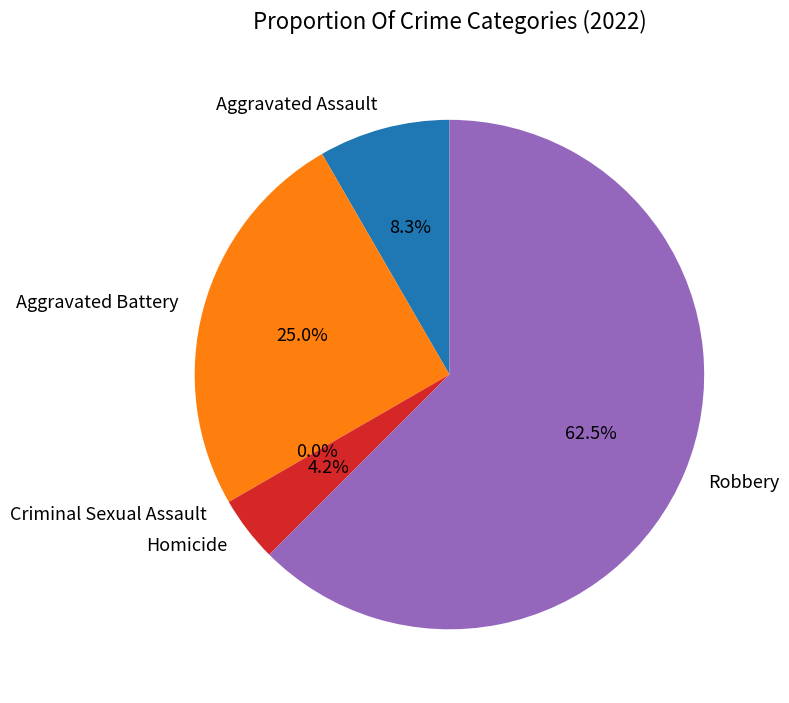

Which slice represents more than half of the pie?

Robbery